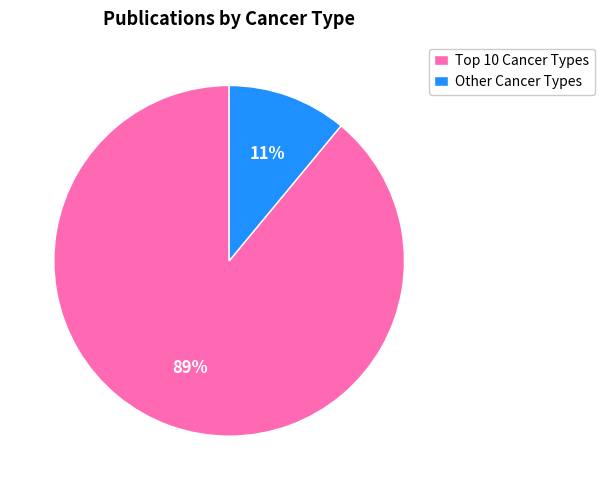

To the nearest percent, what portion does Other Cancer Types represent?

11%